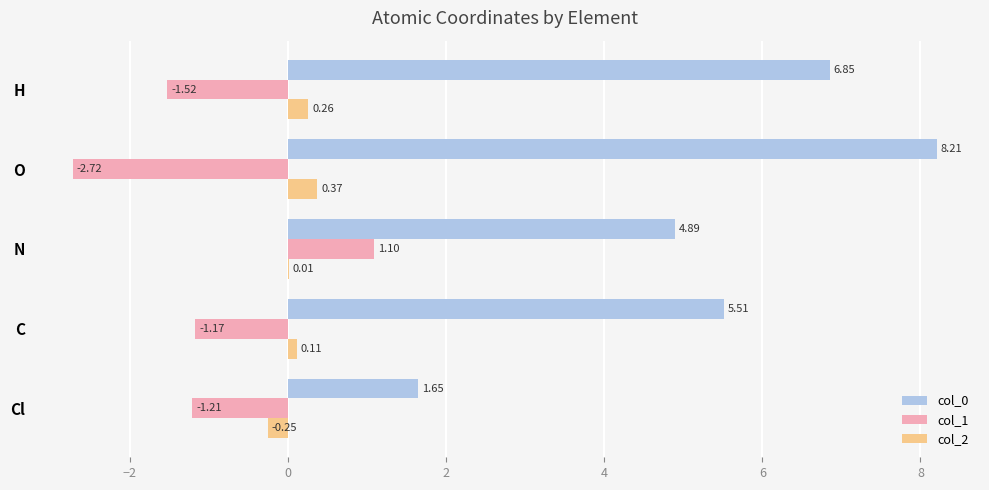

What is the highest value of the col_1 series?

1.1